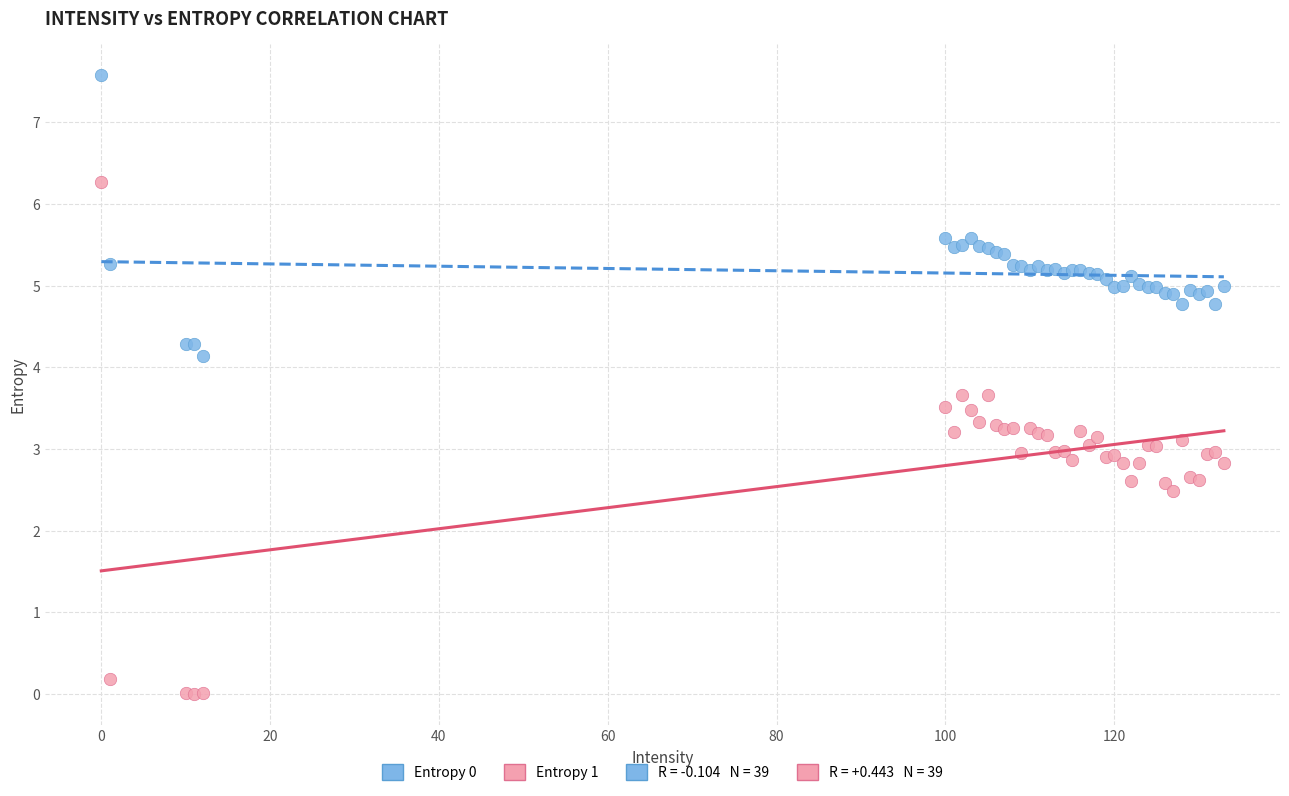

Which series has the largest Y range (max minus min)?

Entropy 1